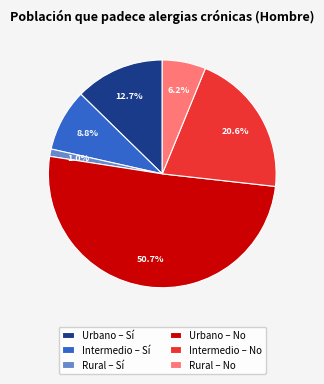

Which slice represents more than half of the pie?

Urbano – No